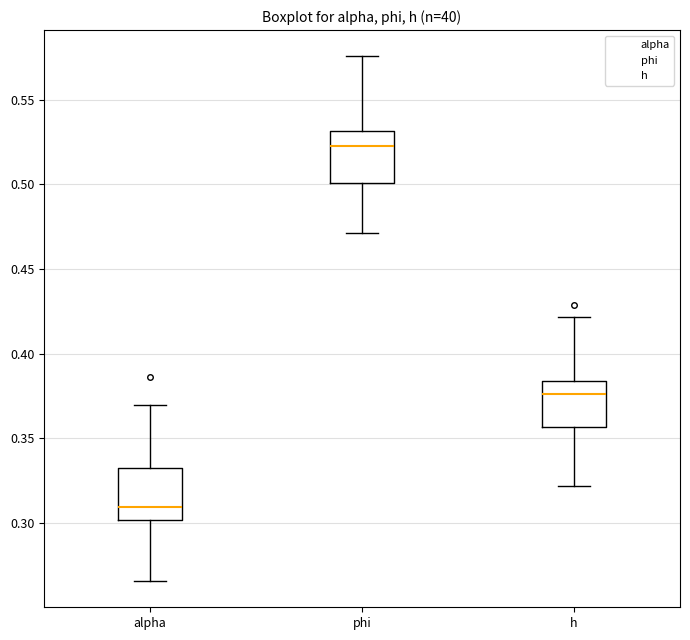

Where does the upper whisker of the box for alpha end on the y-axis? The values are not printed on the chart, so give them approximately, as read against the axis.

0.370